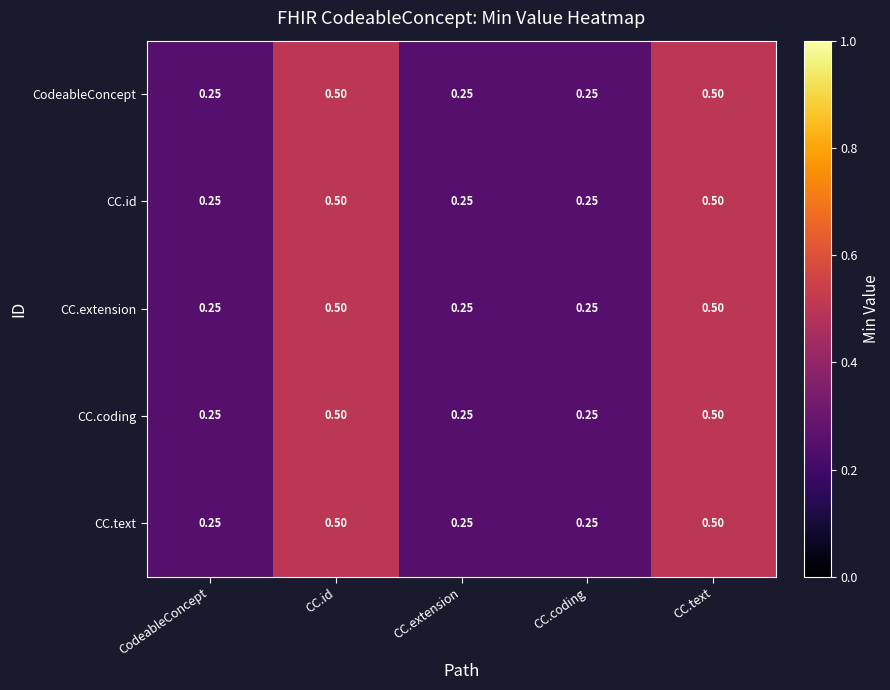

Reading right to left, transcribe all the data shown in this chart.

CodeableConcept: CC.text=0.5	CC.coding=0.2	CC.extension=0.2	CC.id=0.5	CodeableConcept=0.2
CC.id: CC.text=0.5	CC.coding=0.2	CC.extension=0.2	CC.id=0.5	CodeableConcept=0.2
CC.extension: CC.text=0.5	CC.coding=0.2	CC.extension=0.2	CC.id=0.5	CodeableConcept=0.2
CC.coding: CC.text=0.5	CC.coding=0.2	CC.extension=0.2	CC.id=0.5	CodeableConcept=0.2
CC.text: CC.text=0.5	CC.coding=0.2	CC.extension=0.2	CC.id=0.5	CodeableConcept=0.2